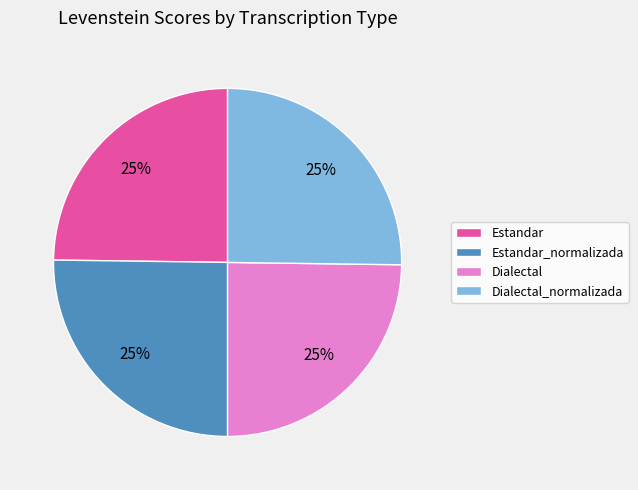

Is Dialectal the majority of the pie?

No